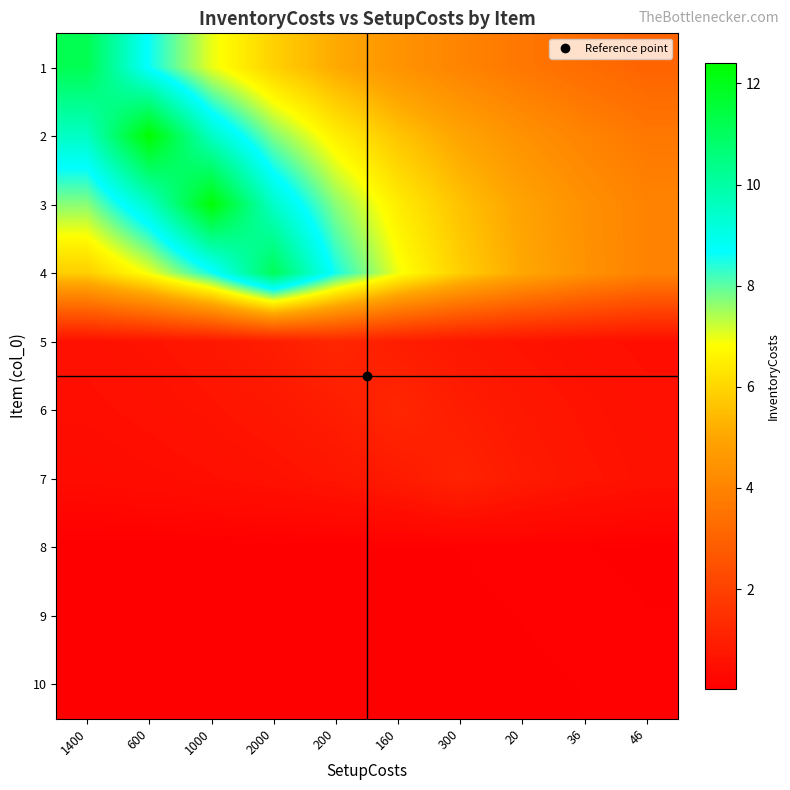

Reading left to right, what are all the values shown in this chart?

1: 1400=11.2	600=8.6	1000=7.0	2000=5.9	200=5.1	160=4.5	300=4.0	20=3.6	36=3.3	46=3.0
2: 1400=9.5	600=12.4	1000=9.5	2000=7.8	200=6.5	160=5.6	300=5.0	20=4.4	36=4.0	46=3.6
3: 1400=7.7	600=9.5	1000=12.3	2000=9.5	200=7.7	160=6.5	300=5.6	20=4.9	36=4.4	46=4.0
4: 1400=5.8	600=6.9	1000=8.5	2000=11.1	200=8.5	160=6.9	300=5.8	20=5.0	36=4.4	46=4.0
5: 1400=0.5	600=0.6	1000=0.7	2000=0.9	200=1.2	160=0.9	300=0.7	20=0.6	36=0.5	46=0.5
6: 1400=0.5	600=0.5	1000=0.6	2000=0.7	200=0.9	160=1.2	300=0.9	20=0.7	36=0.6	46=0.5
7: 1400=0.4	600=0.4	1000=0.5	2000=0.6	200=0.7	160=0.8	300=1.1	20=0.8	36=0.7	46=0.6
8: 1400=0.0	600=0.0	1000=0.0	2000=0.0	200=0.1	160=0.1	300=0.1	20=0.1	36=0.1	46=0.1
9: 1400=0.0	600=0.0	1000=0.0	2000=0.0	200=0.0	160=0.1	300=0.1	20=0.1	36=0.1	46=0.1
10: 1400=0.0	600=0.0	1000=0.0	2000=0.0	200=0.0	160=0.0	300=0.1	20=0.1	36=0.1	46=0.1